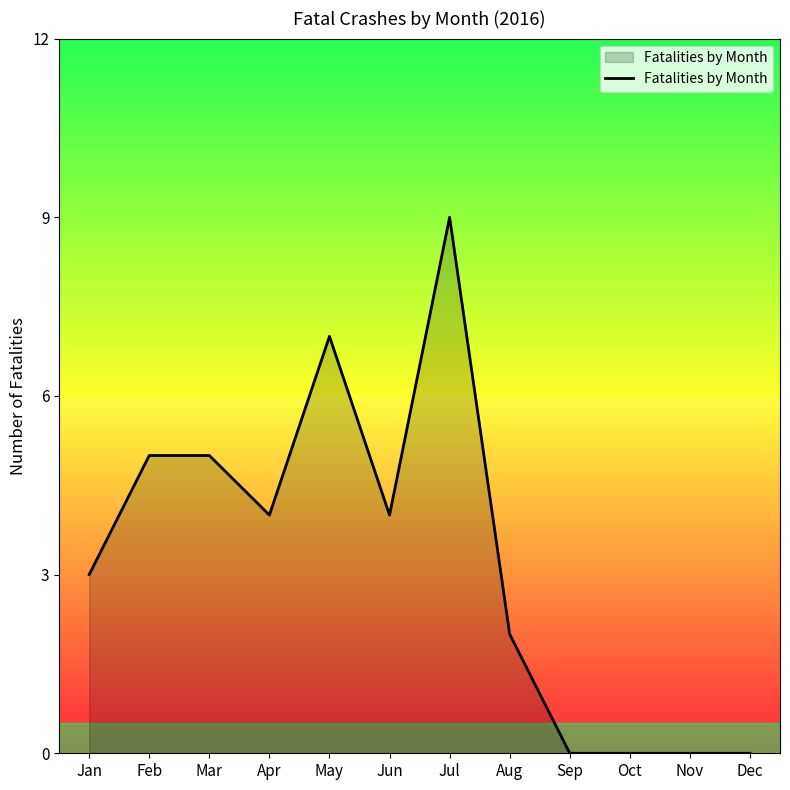

Count the values in the range 0 to 5.

10